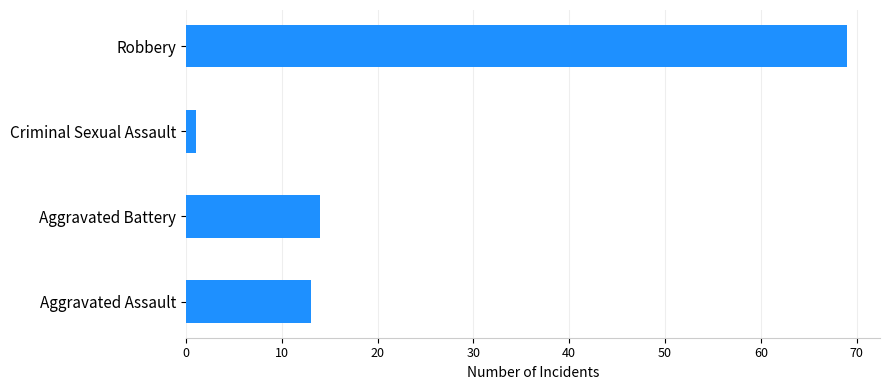

How many distinct data groups are displayed?

1